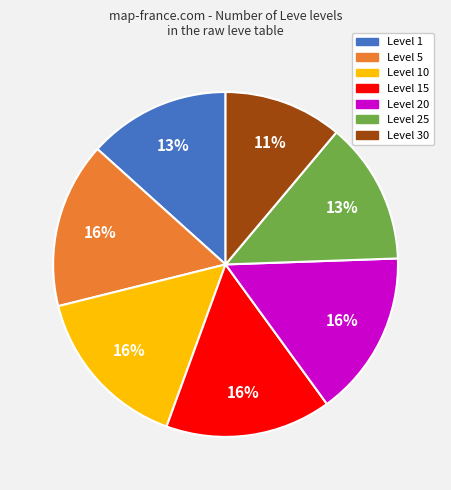

To the nearest percent, what percentage of the pie is Level 5?

16%